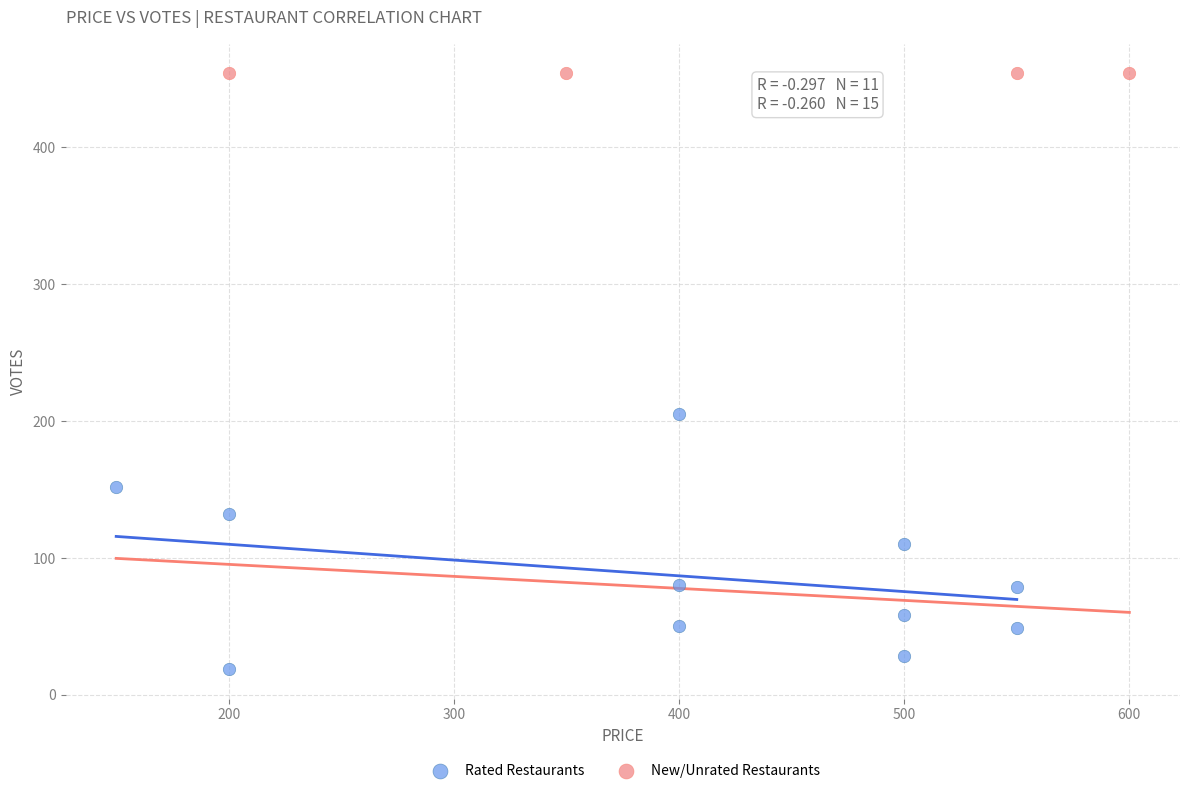

Which series contains the lowest Y value?

Rated Restaurants